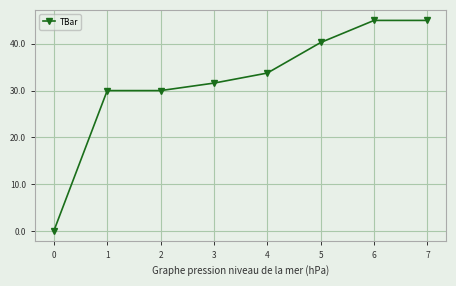

What is the average value?

32.0